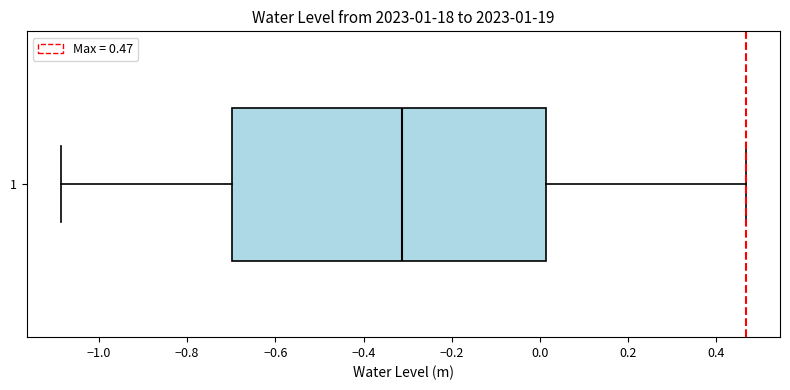

Read this box plot against the x-axis: the position of the median line, the range covered by the box, and the ends of both whiskers. The values are not printed on the chart, so give them approximately, as read against the axis.

median -0.32, box -0.70 to 0.02, whiskers -1.08 to 0.46